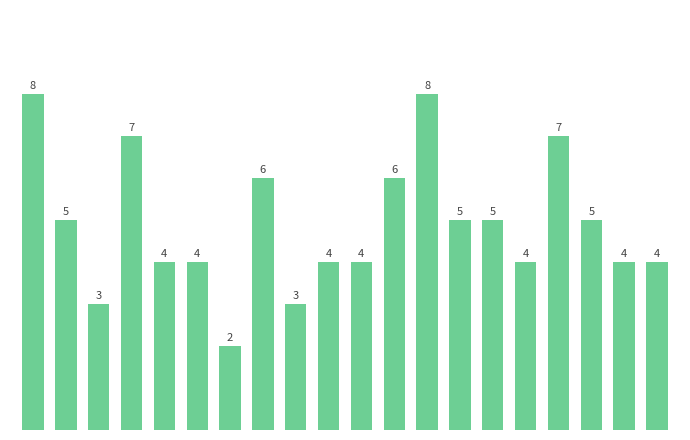

What is the value of the 8th bar from the left?

6